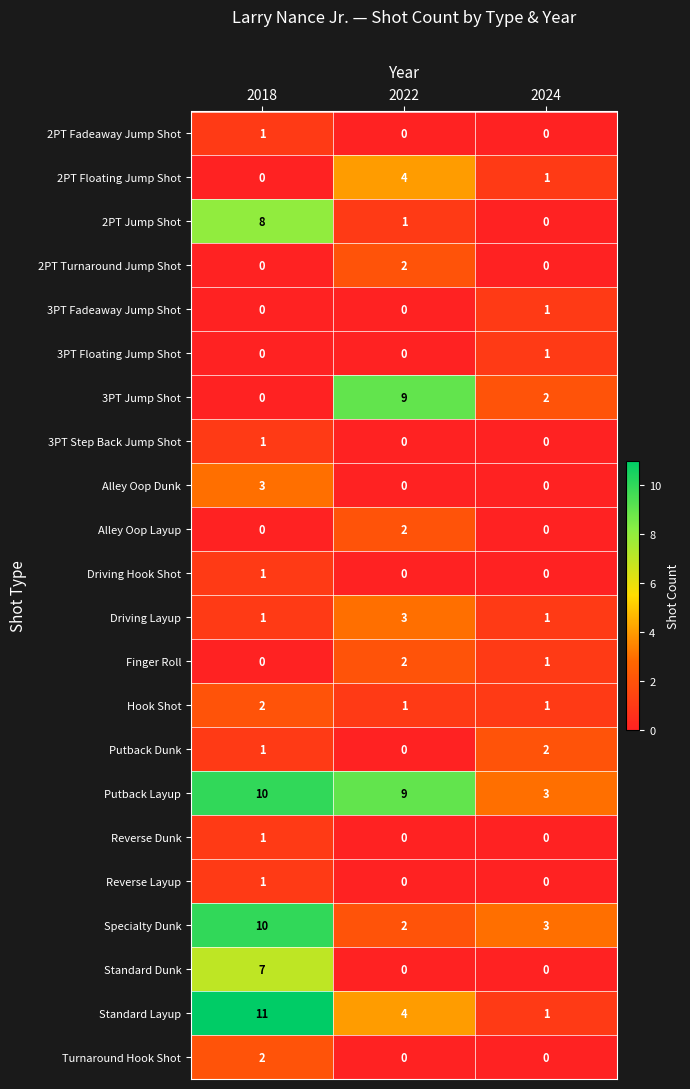

Count the Alley Oop Dunk values in the range 0 to 3.

3